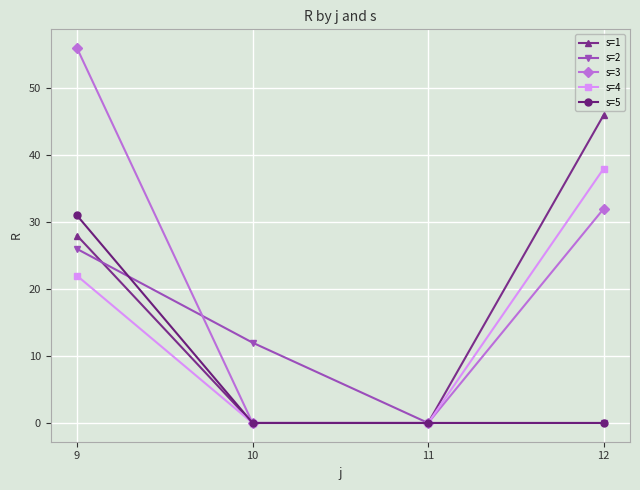

How many lines are shown in the chart?

5